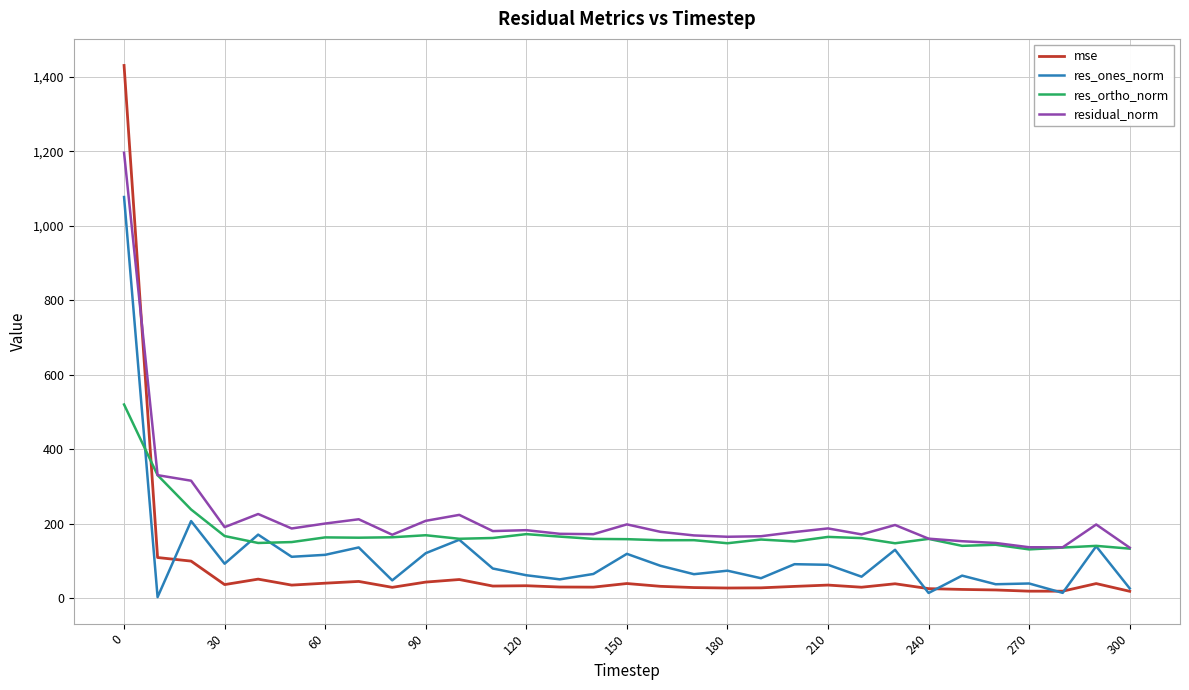

What is the average value of the res_ones_norm series?

115.8